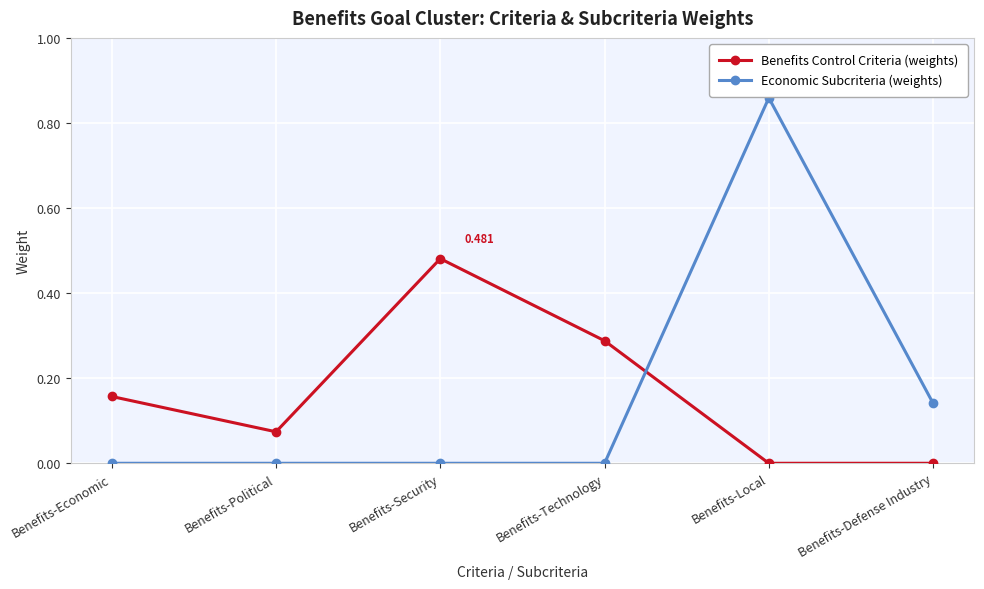

How many distinct data groups are displayed?

2